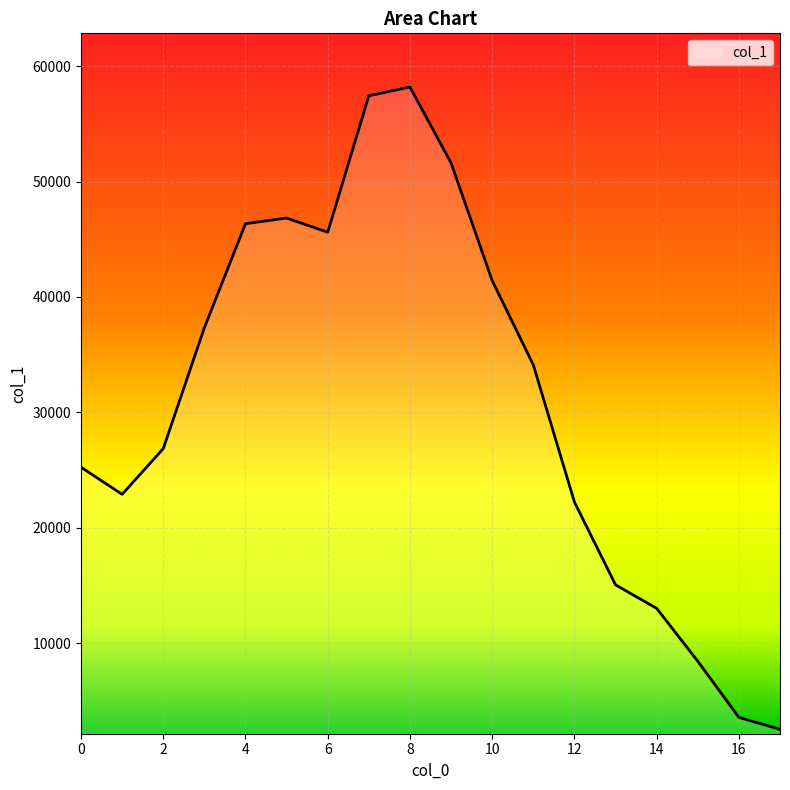

Does the chart display data point markers on the line(s)?

No